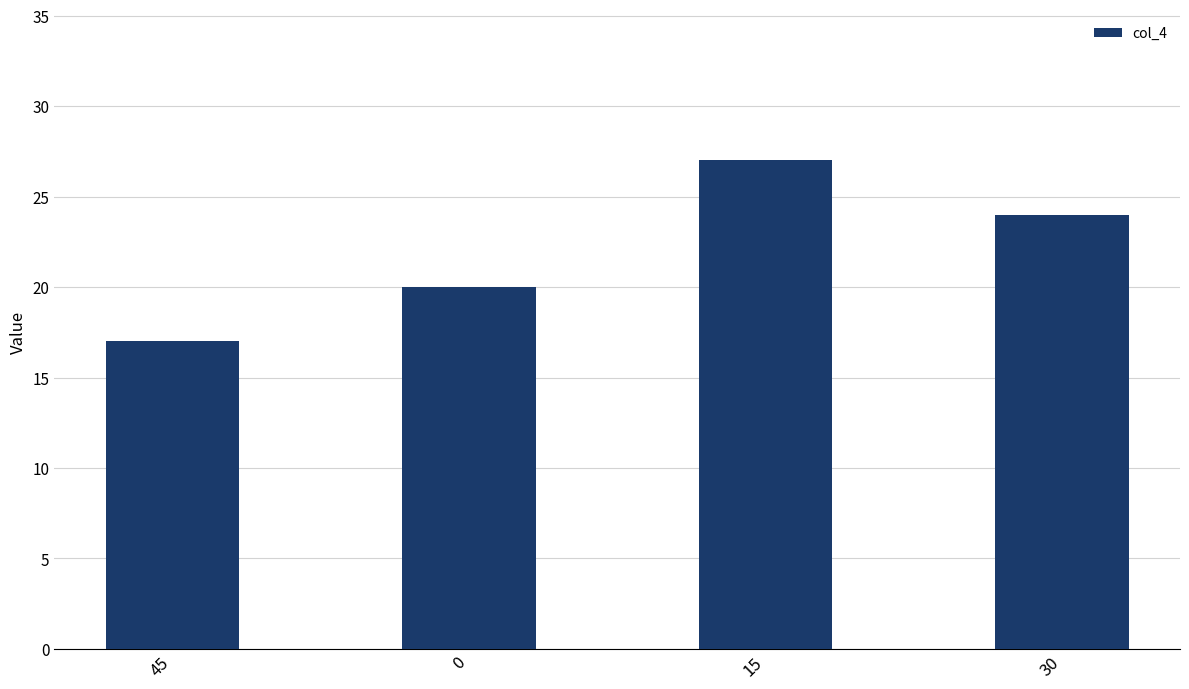

What is the average value?

22